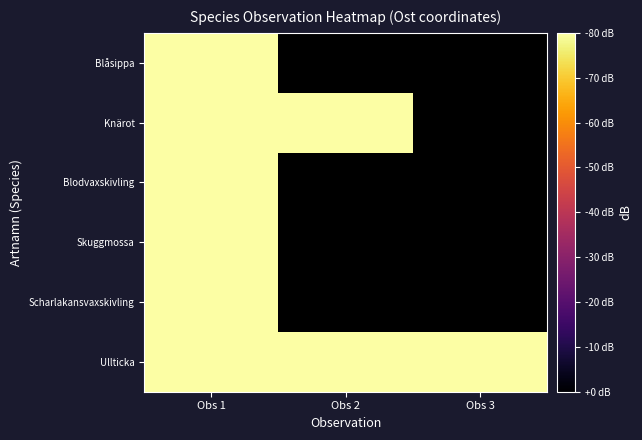

At which label is Blåsippa closest to 0?

Obs 1